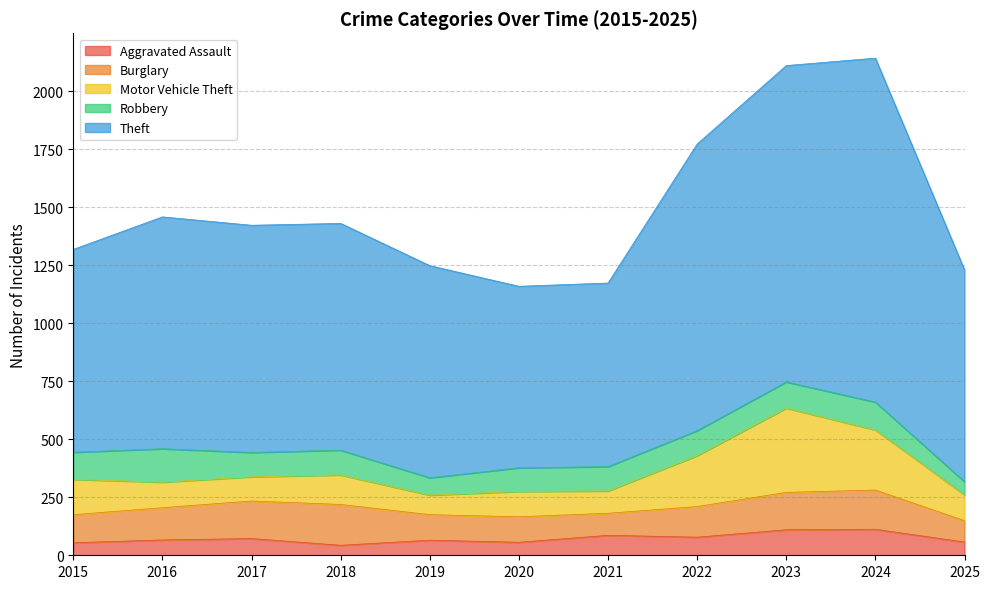

How many data points in Burglary are above 132?

5